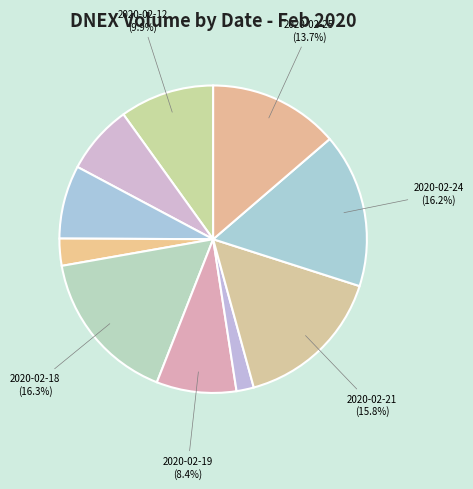

How many segments does this pie chart have?

10